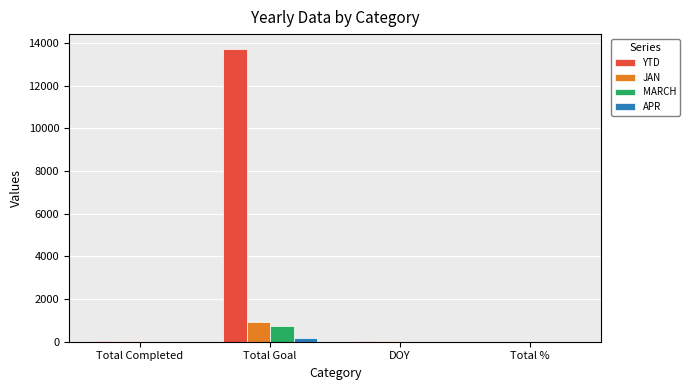

Where is JAN nearest to the value 461?

Total Completed